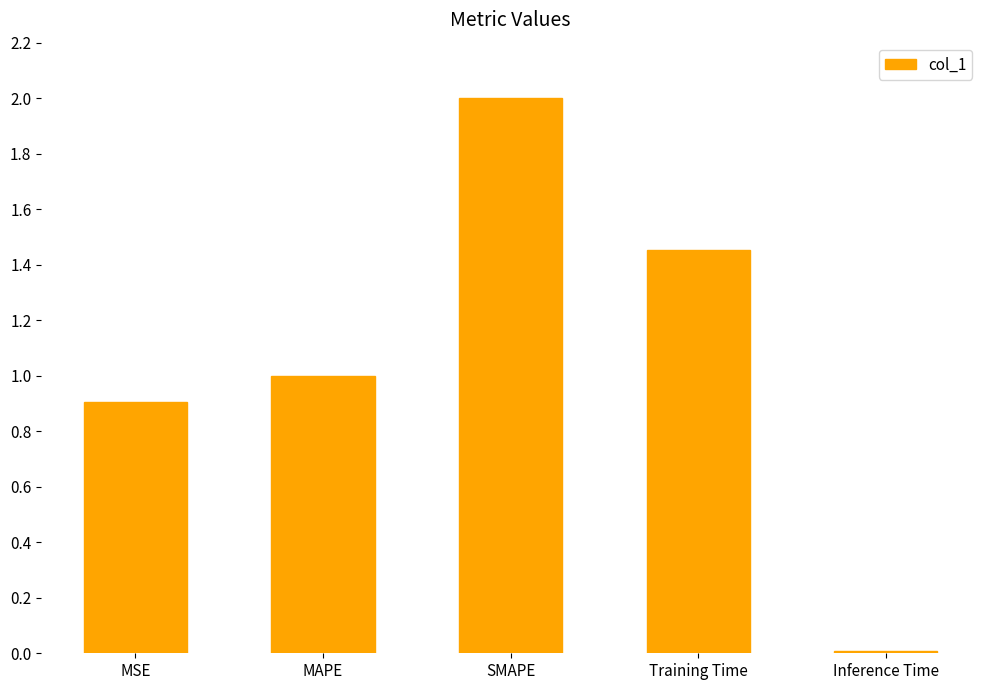

Which has a higher value, Training Time or MSE?

Training Time